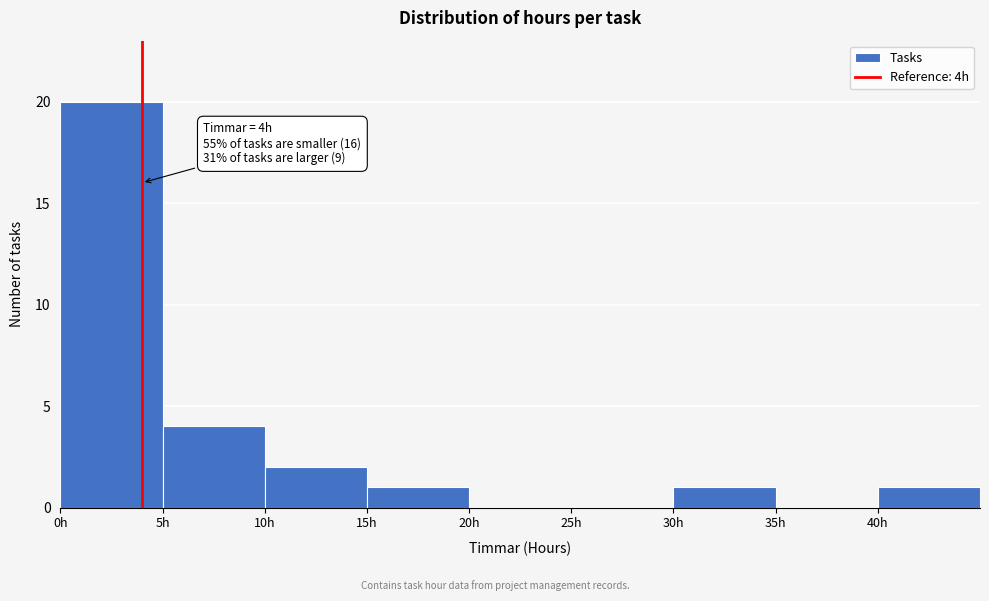

Over which range of the x-axis is the bar tallest?

0 to 5